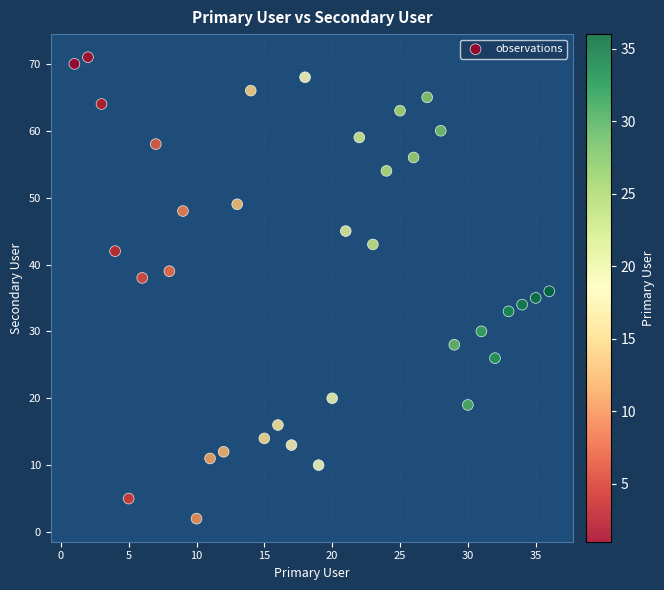

What is the range of X values (max minus min)?

35